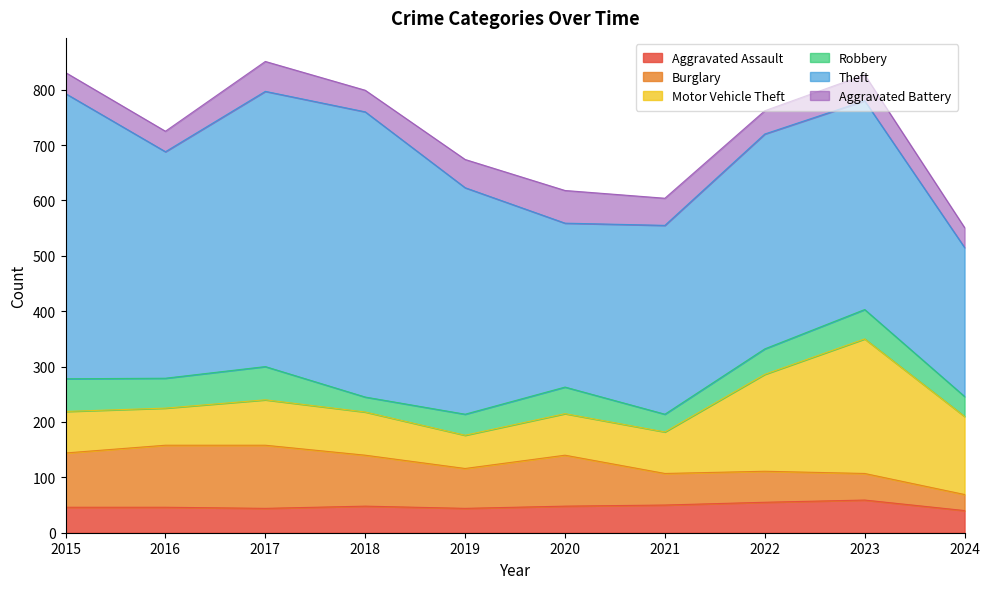

What is the difference between the highest and lowest values at 2020?

248